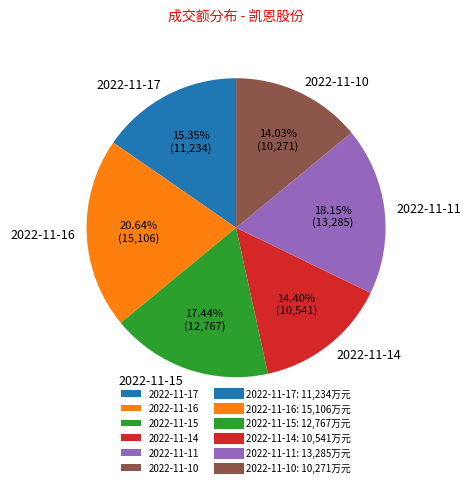

How many segments does this pie chart have?

6